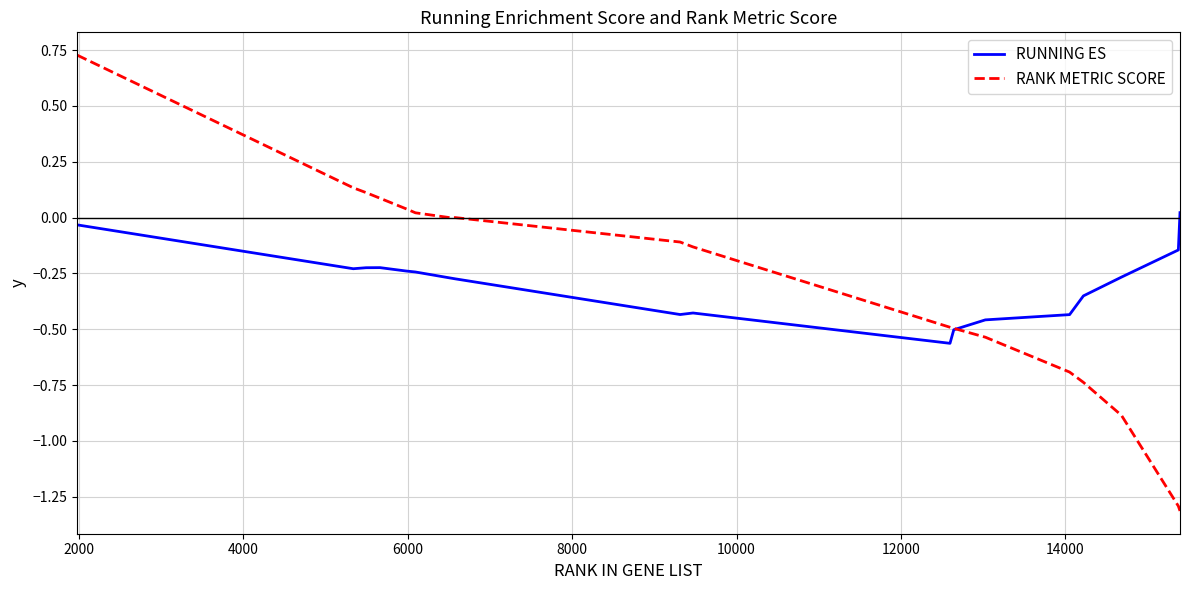

How many lines are shown in the chart?

2